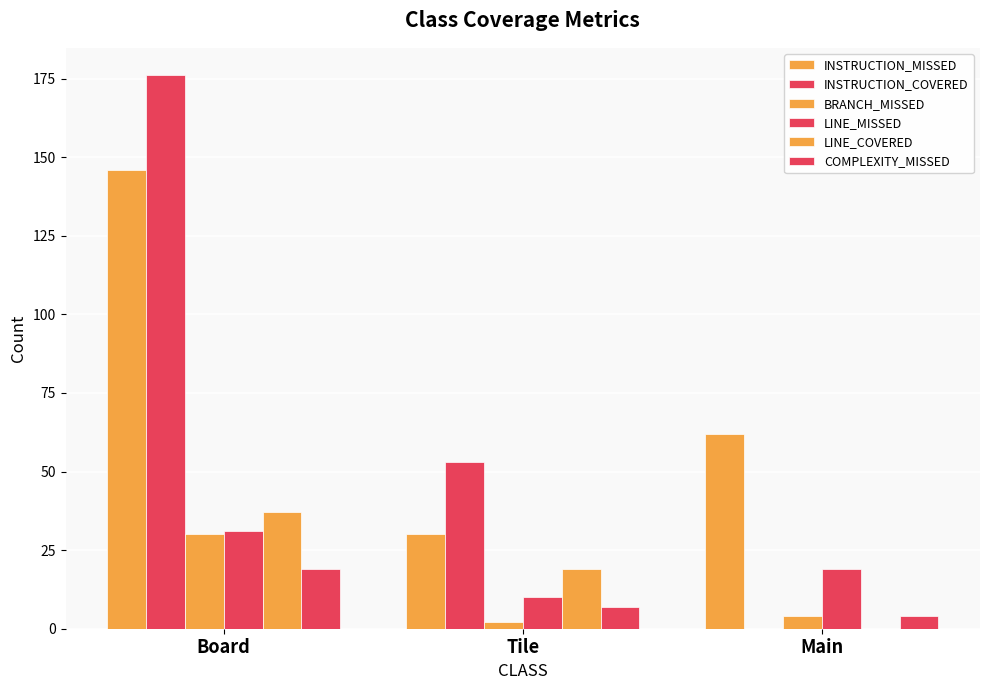

Are the bars horizontal?

No